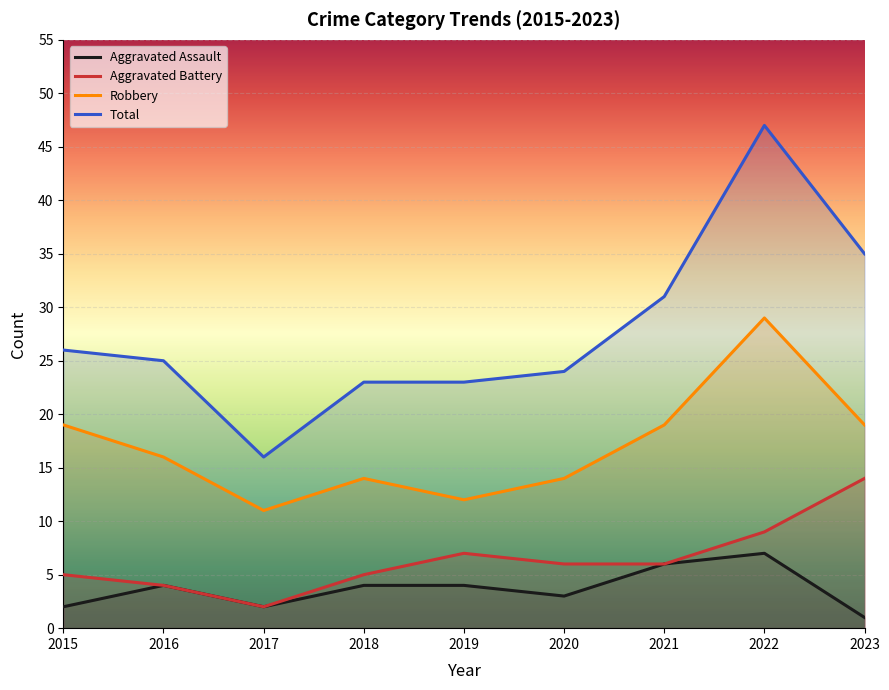

What value does the Aggravated Assault series have at 2016?

4